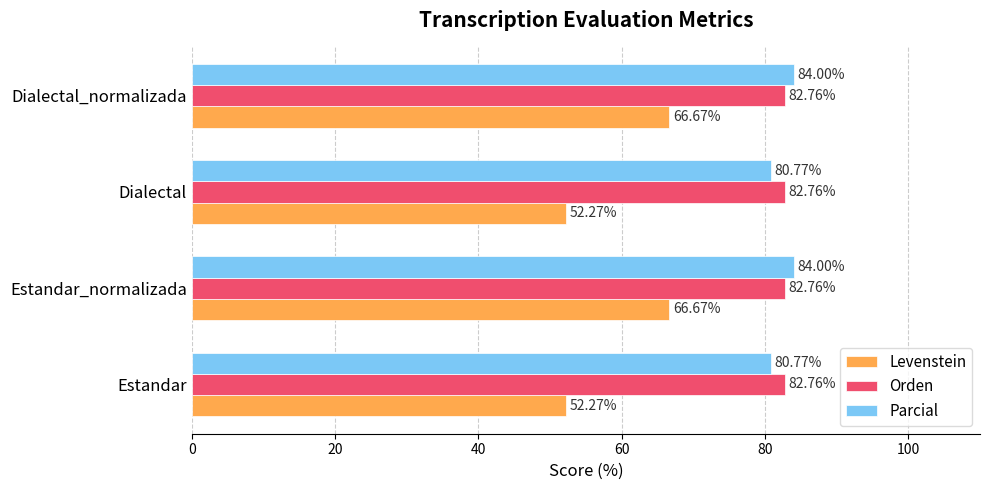

How many data points in Levenstein are above 66?

2